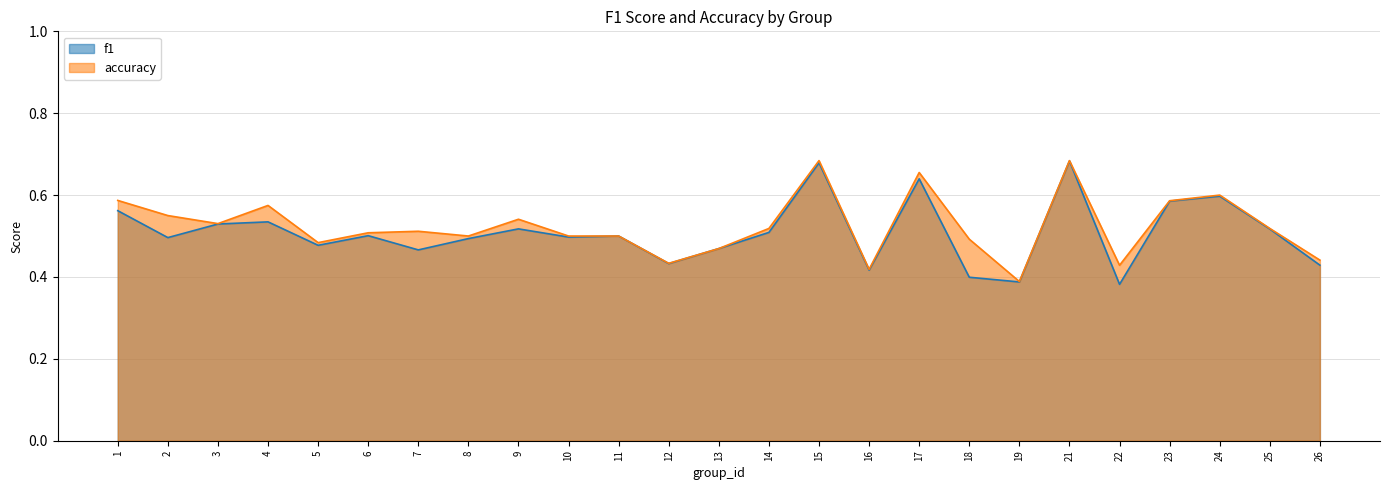

How many accuracy values are between 0 and 1?

25